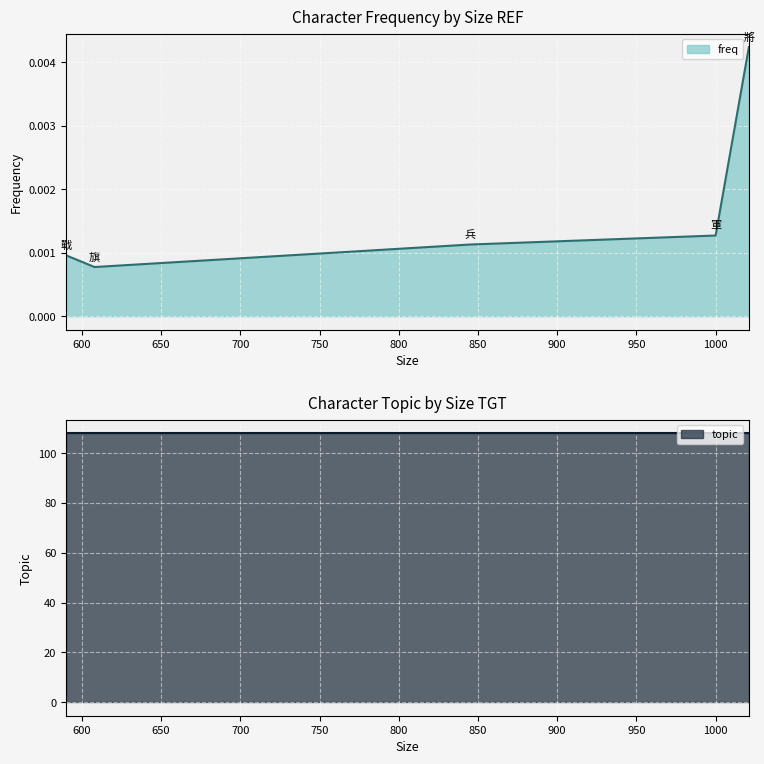

True or false: topic and freq intersect in this chart.

False